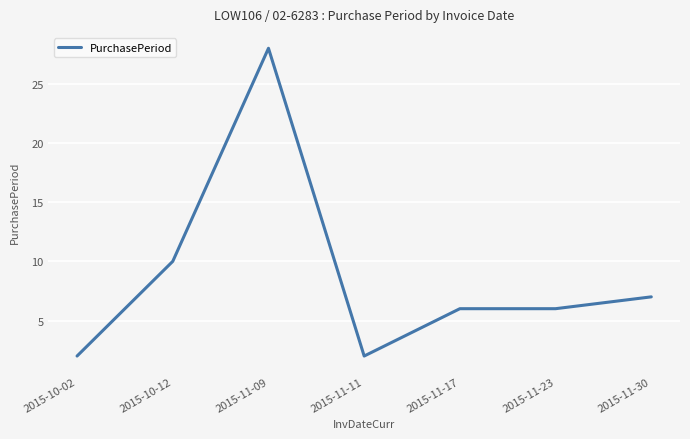

Reading left to right, list all the values displayed in this chart.

2015-10-02=2	2015-10-12=10	2015-11-09=28	2015-11-11=2	2015-11-17=6	2015-11-23=6	2015-11-30=7